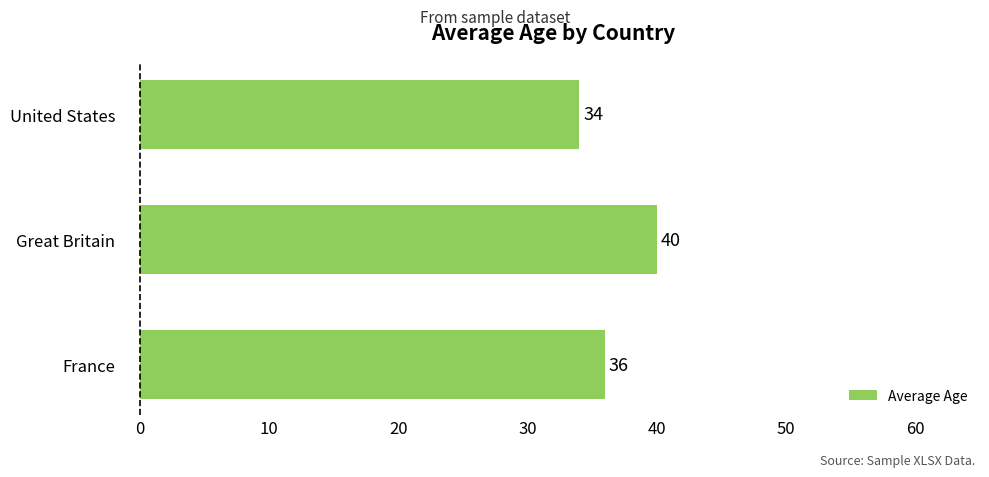

What is the average value?

37